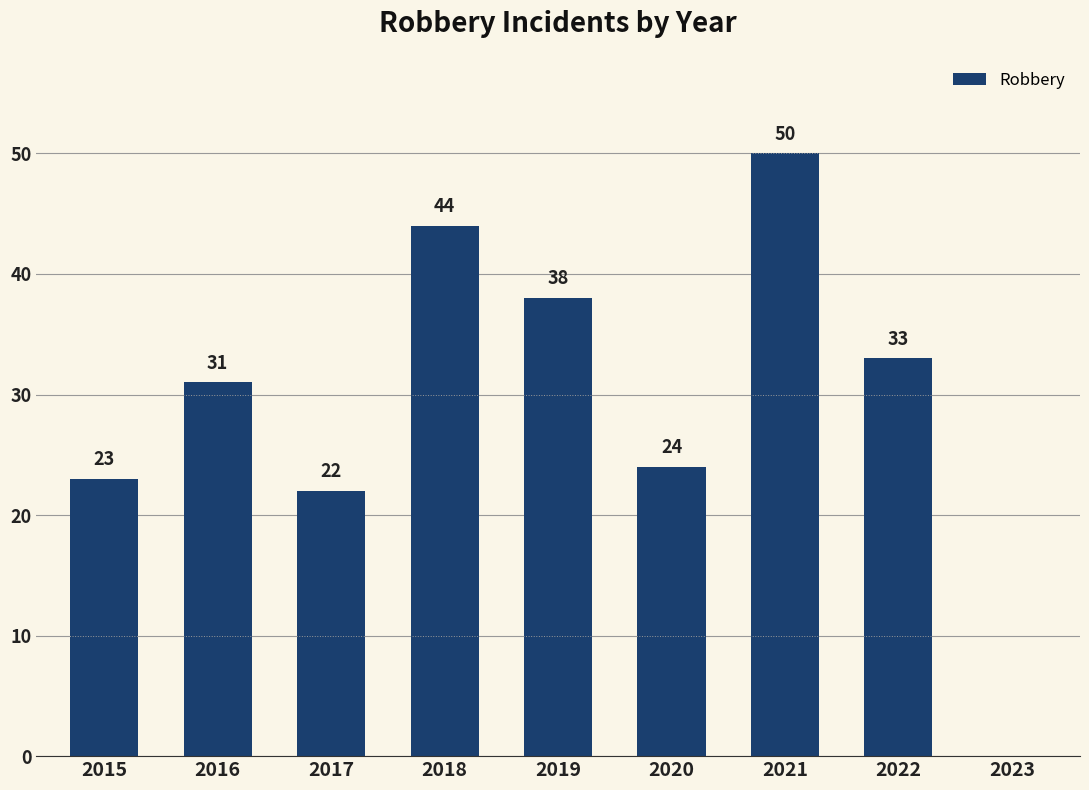

The chart shows a value of 22 at 2017. True or false?

True